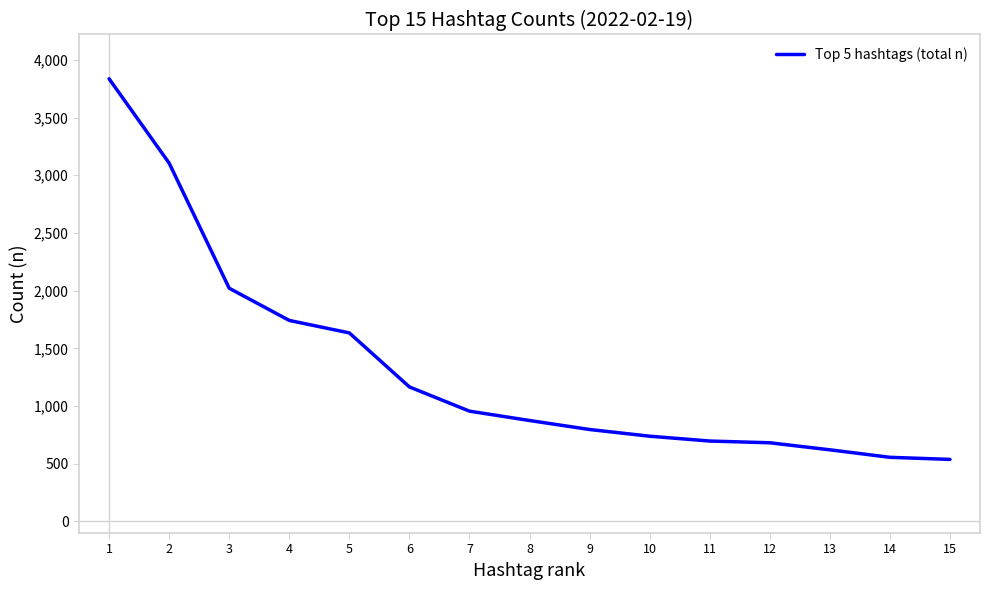

What is the greatest value displayed?

3836